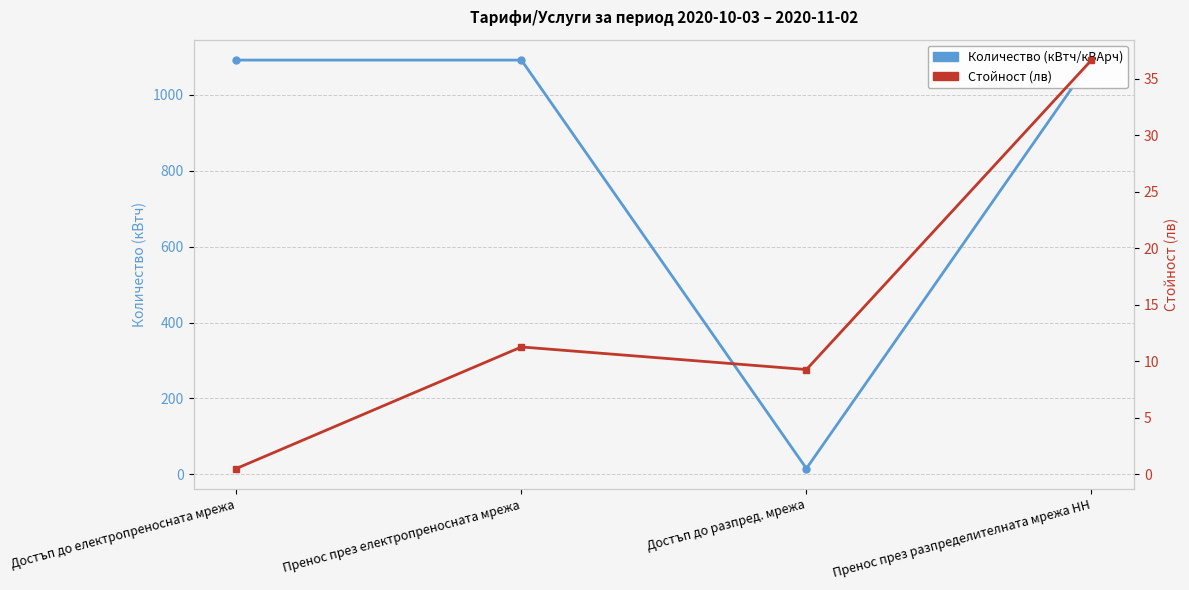

What is the spread (max minus min) of values at Достъп до електропреносната мрежа?

1091.5